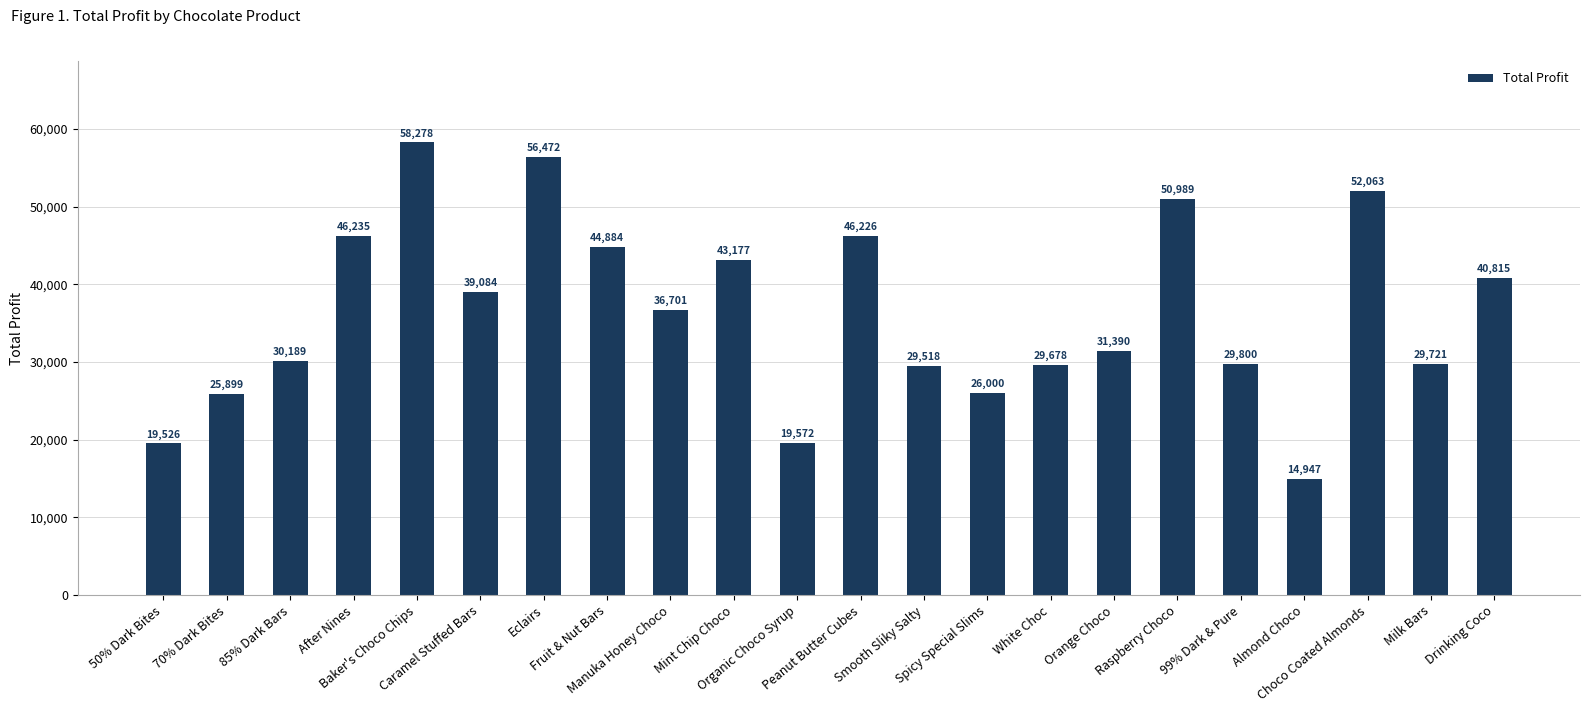

Are the bars grouped side by side (vs. stacked)?

No